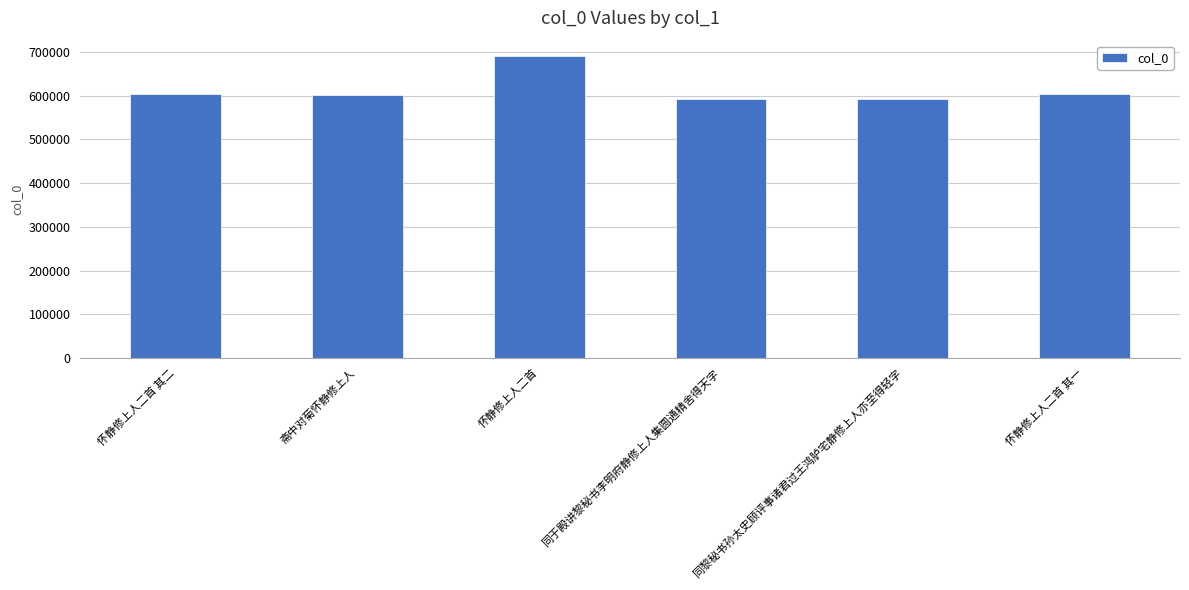

How many bars are there in total?

6